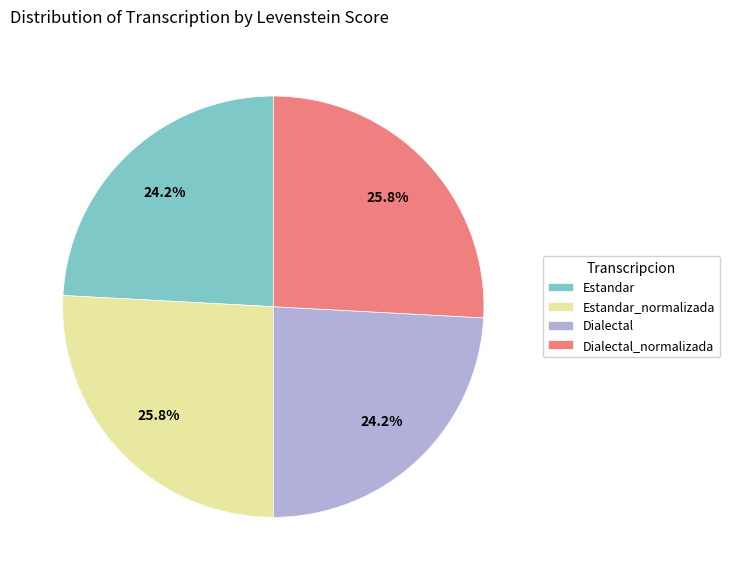

Is there any slice that represents more than half of the pie?

No